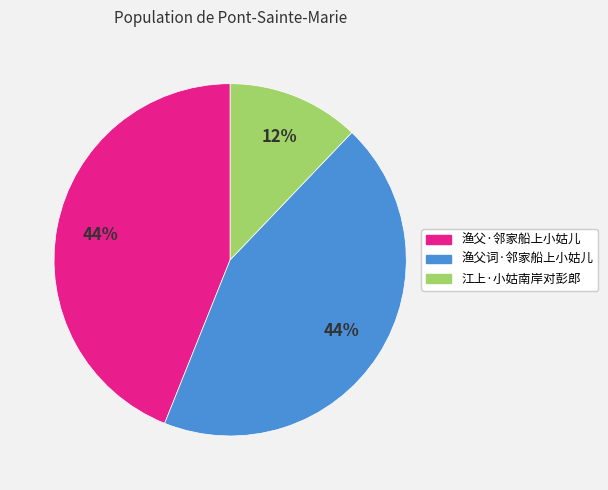

Which has a higher value, 江上·小姑南岸对彭郎 or 渔父词·邻家船上小姑儿?

渔父词·邻家船上小姑儿